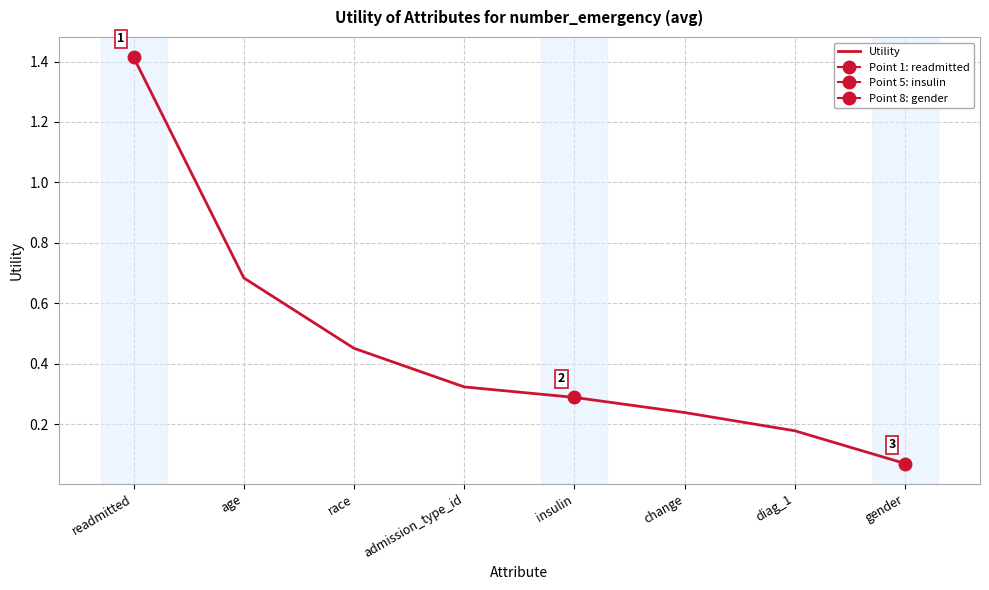

Where is the data nearest to the value 0?

gender